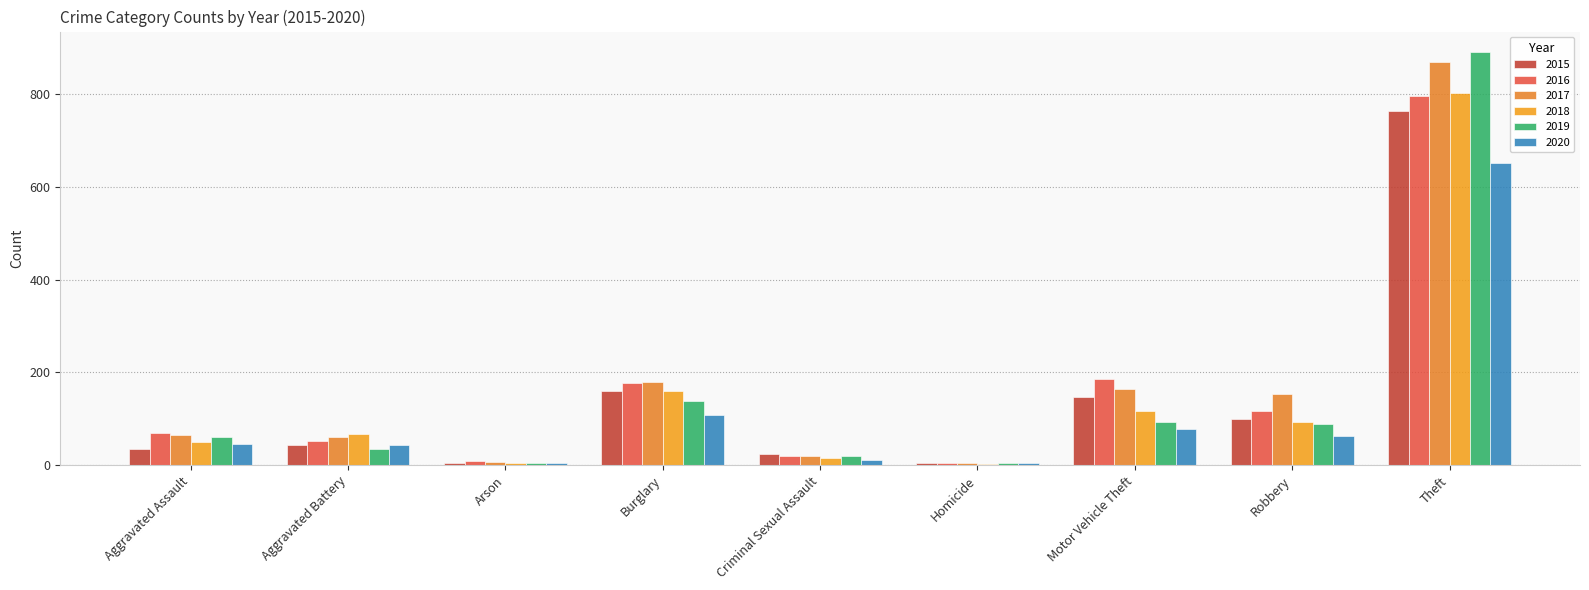

Between Aggravated Battery and Motor Vehicle Theft, which series saw the biggest shift?

2016